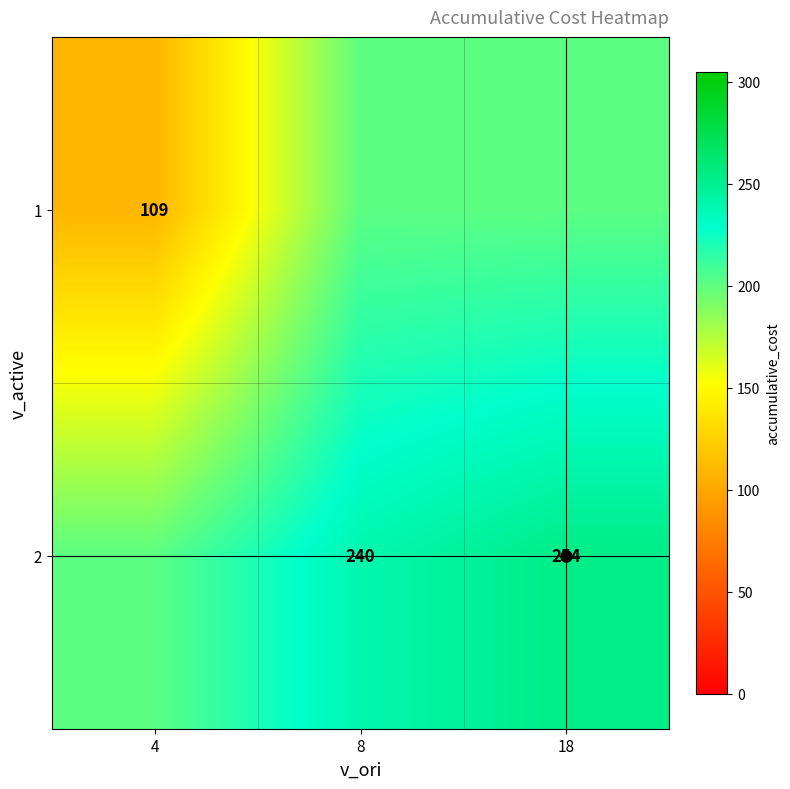

The value of 2 at 18 is 396. True or false?

False